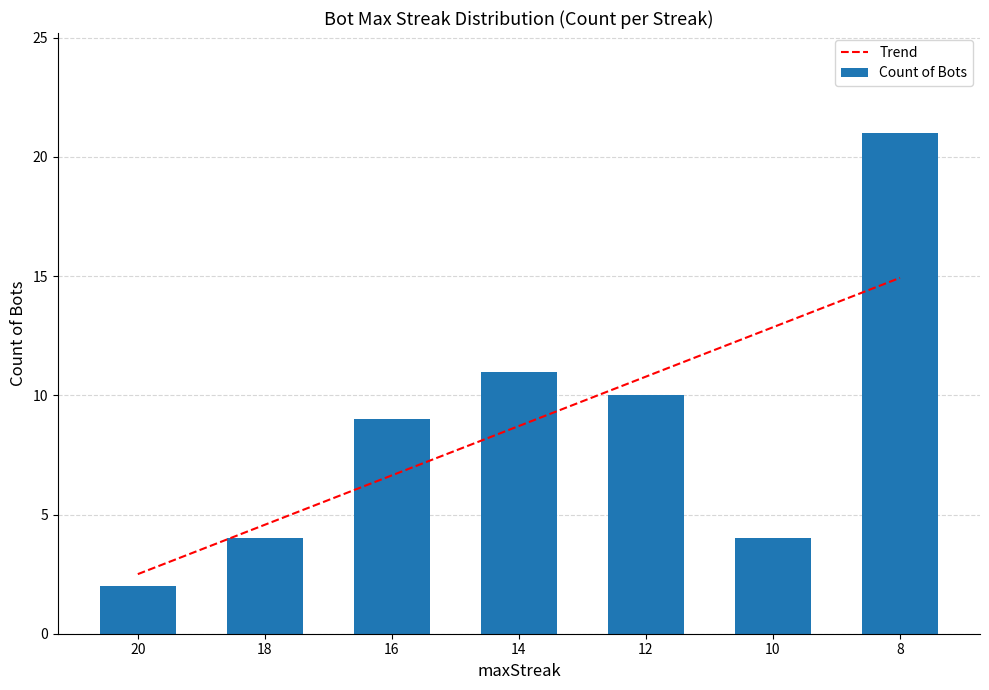

What is the value of the Count of Bots bar at the 1st from the left?

2